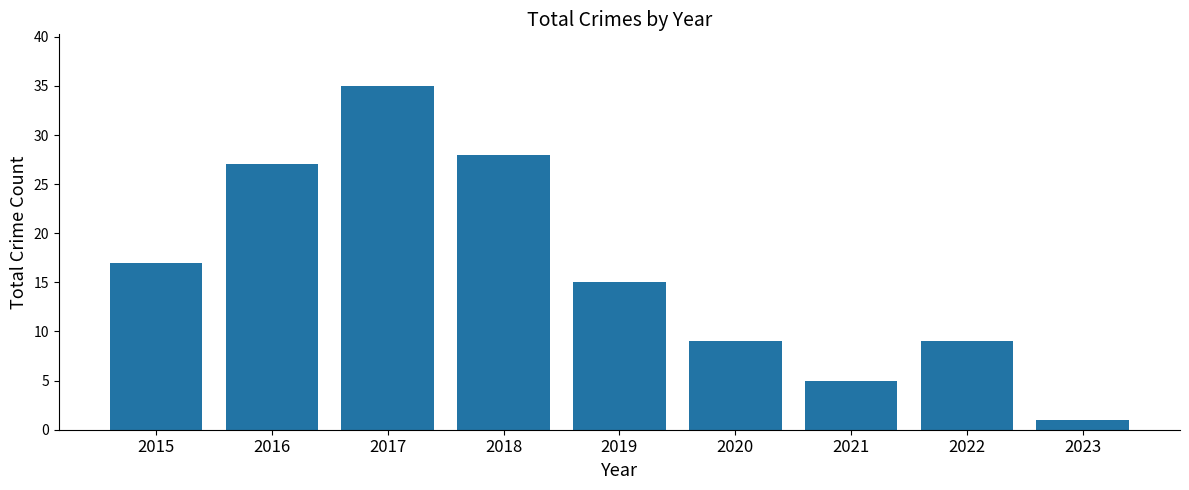

Is it true that the value at 2021 is 7?

False